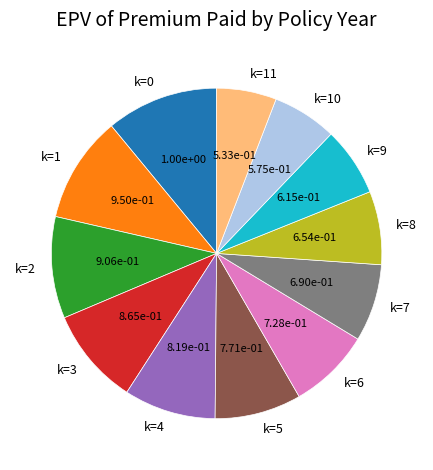

The k=11 slice represents 1% of the pie. True or false?

False